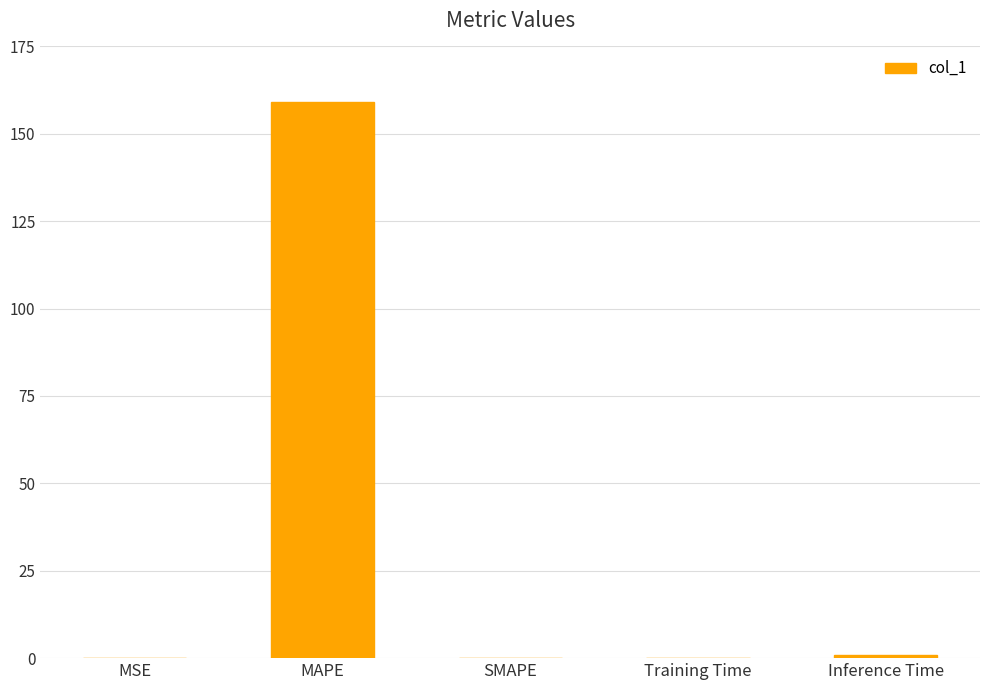

The value at MAPE is 159.1. True or false?

True